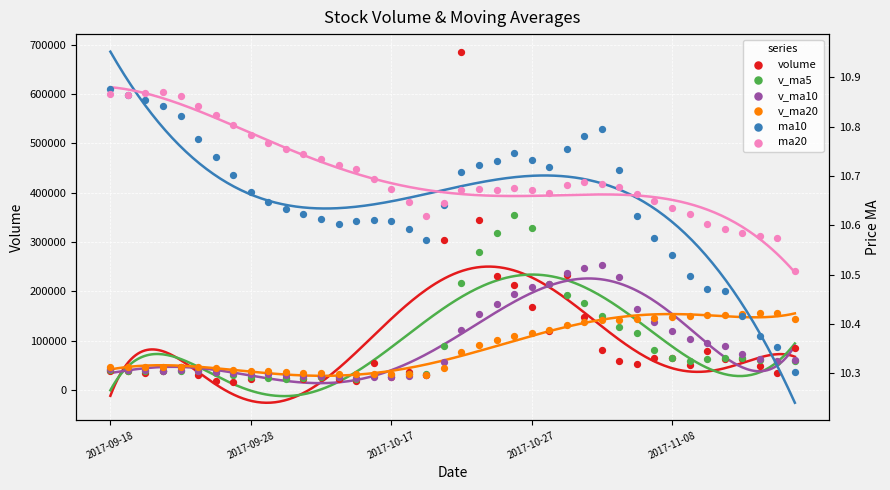

Which series has the largest total across all categories?

volume